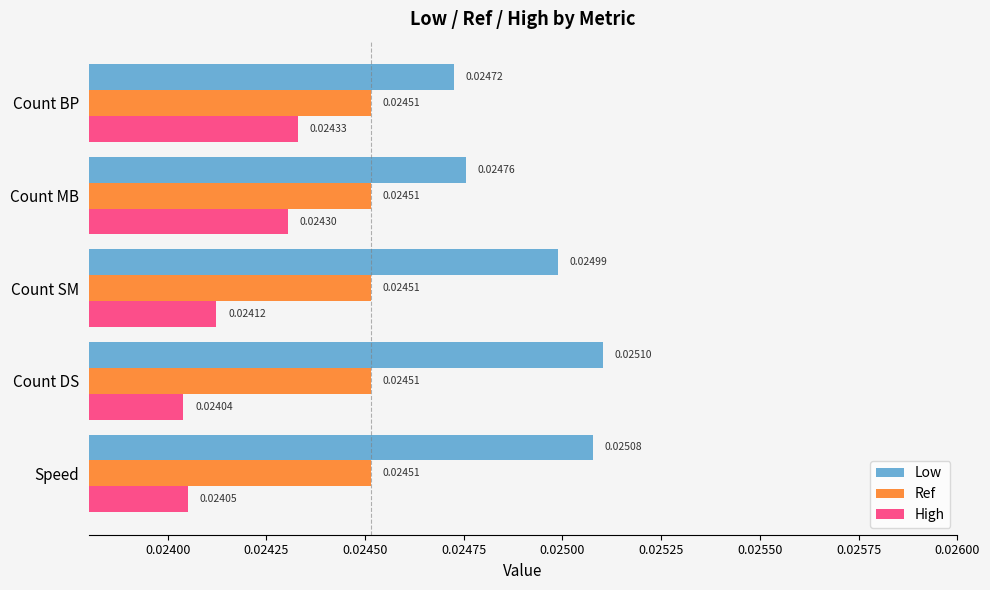

Which series has the largest range (max minus min)?

Low